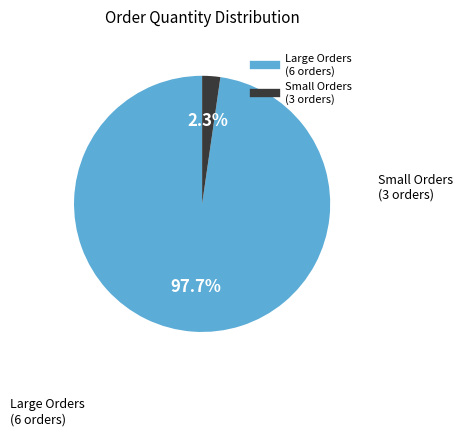

Is there a majority slice in this chart?

Yes